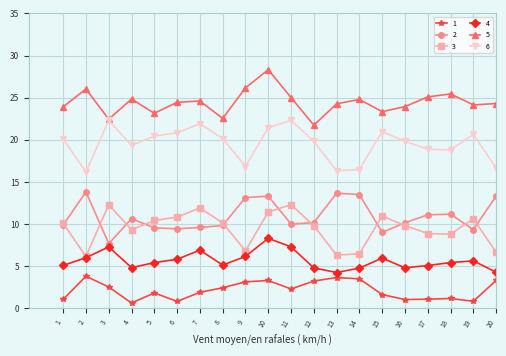

What is the value of the 1 point at the 4th from the left?

0.7